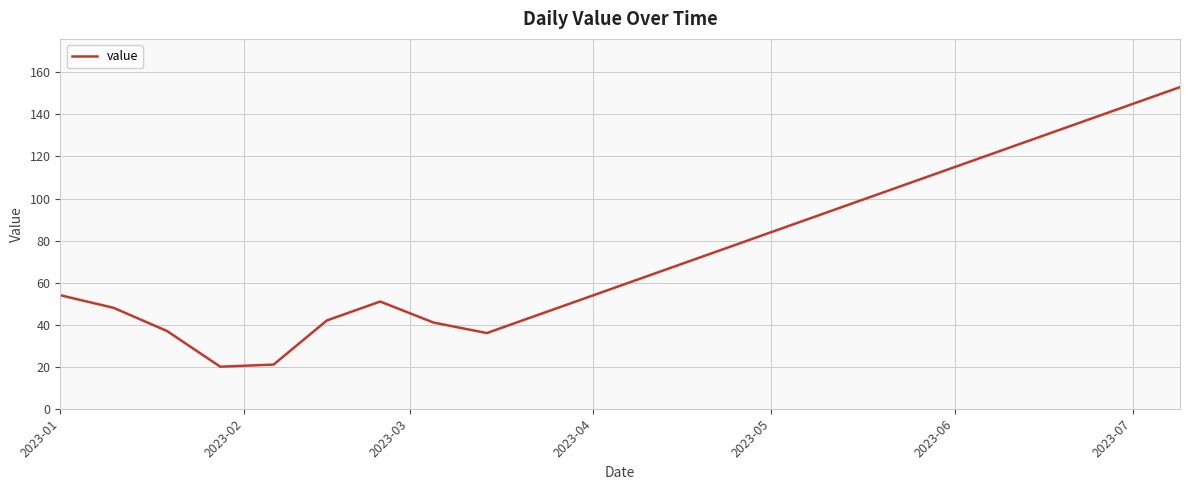

What is the greatest value displayed?

153